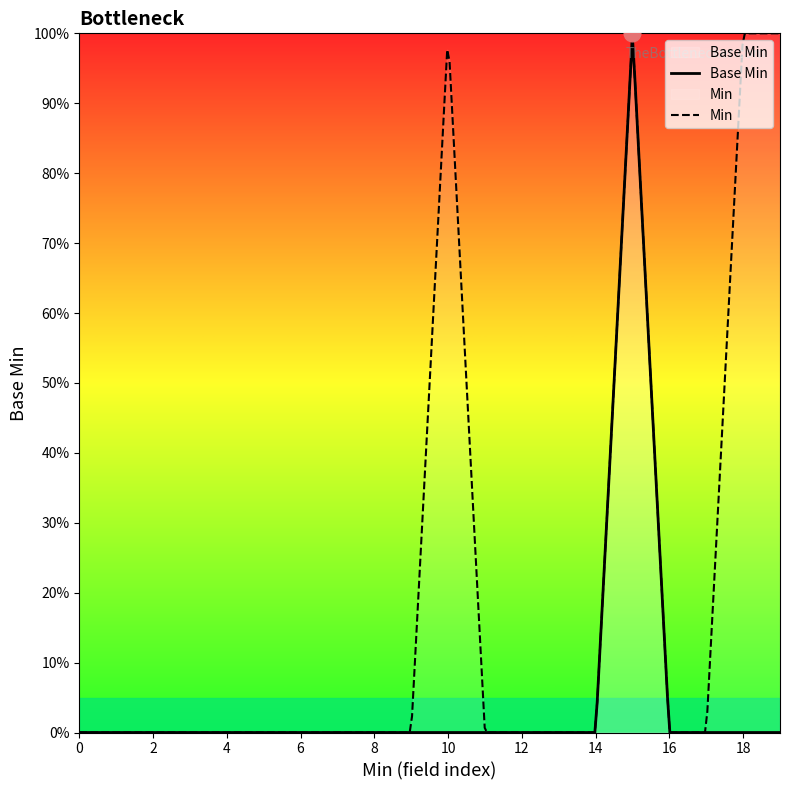

Count the values in the range 0 to 1.

20